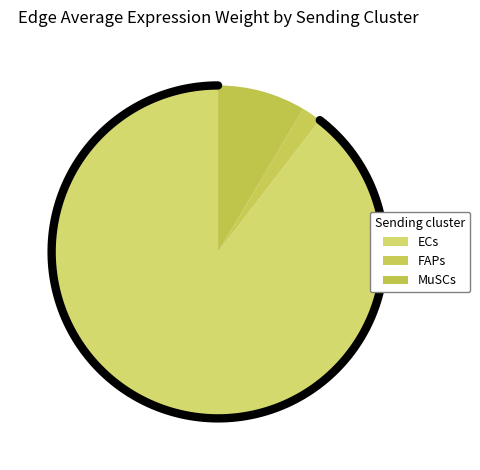

The ECs slice represents 90% of the pie. True or false?

True